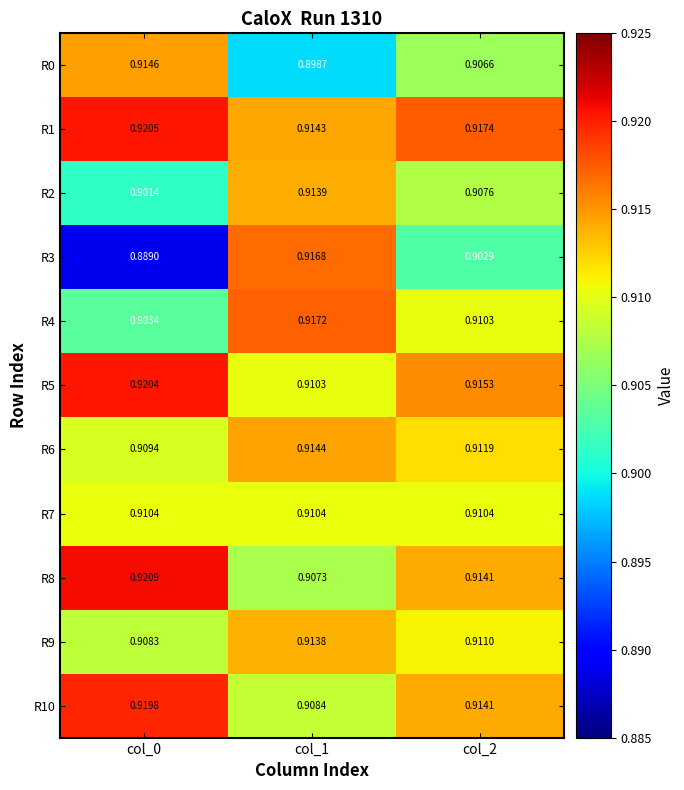

Is the value of R4 at col_1 greater than the value of R2 at col_1?

Yes